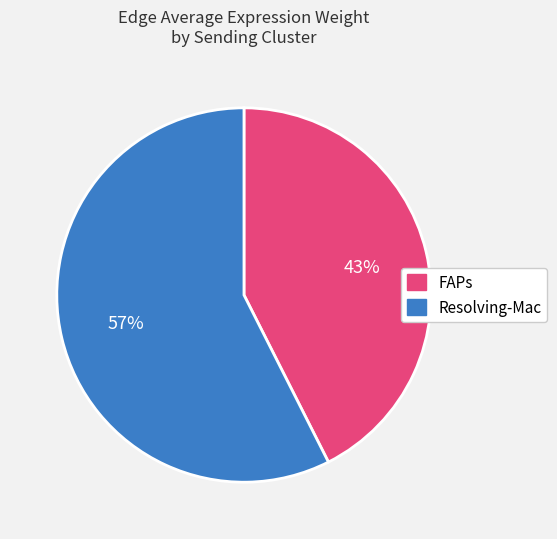

To the nearest percent, what is the average slice percentage?

50%